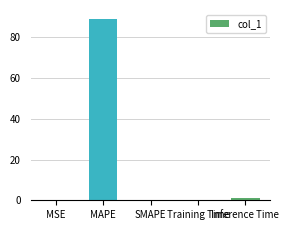

True or false: the data shows 0.0 at MSE.

True